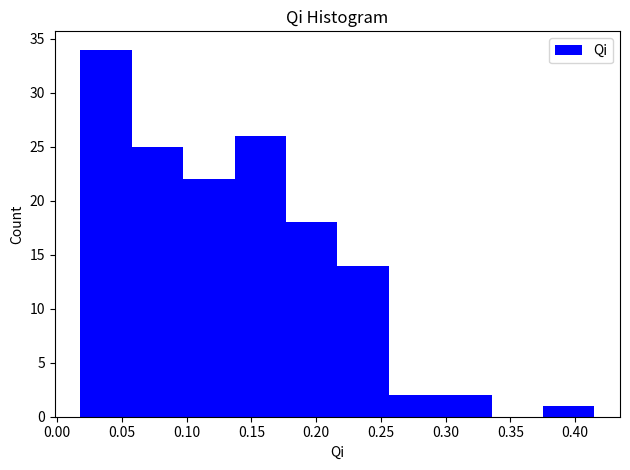

Reading left to right, transcribe this chart: for each bar, give the range it covers on the x-axis and its height. Neither the bar edges nor the heights are printed on the chart, so give them approximately, as read against the axes.

0.020 to 0.060: 34
0.060 to 0.095: 25
0.095 to 0.135: 22
0.135 to 0.175: 26
0.175 to 0.215: 18
0.215 to 0.255: 14
0.255 to 0.295: 2
0.295 to 0.335: 2
0.335 to 0.375: 0
0.375 to 0.415: 1